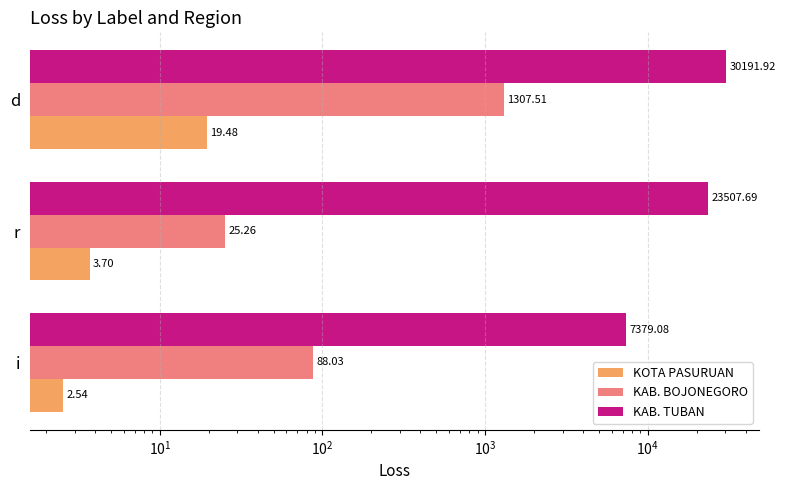

Is it true that KOTA PASURUAN equals 33.8 at d?

False